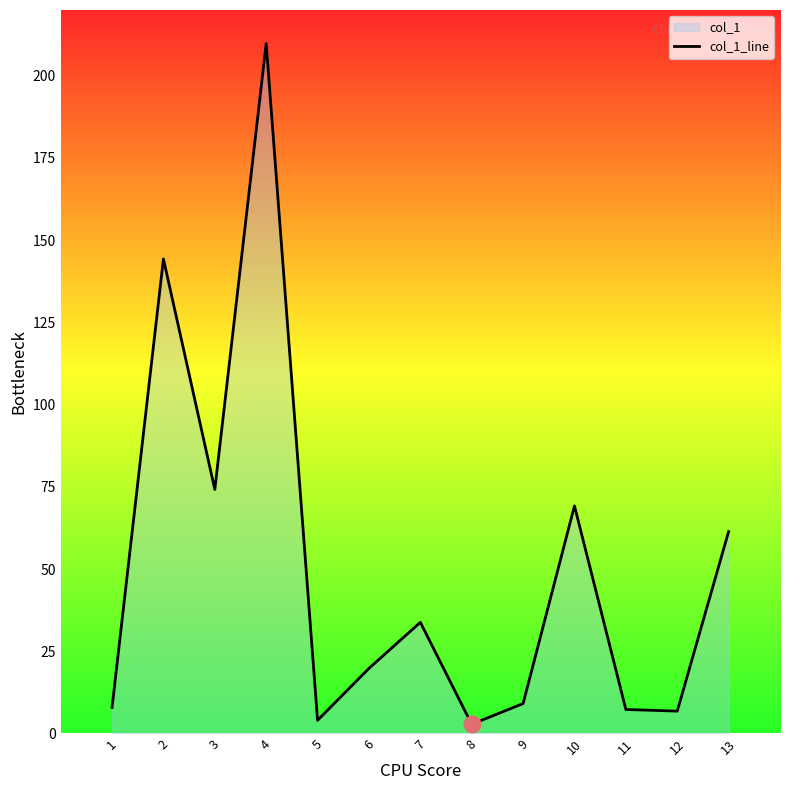

Rank the categories by value from lowest to highest.

8, 5, 12, 11, 1, 9, 6, 7, 13, 10, 3, 2, 4